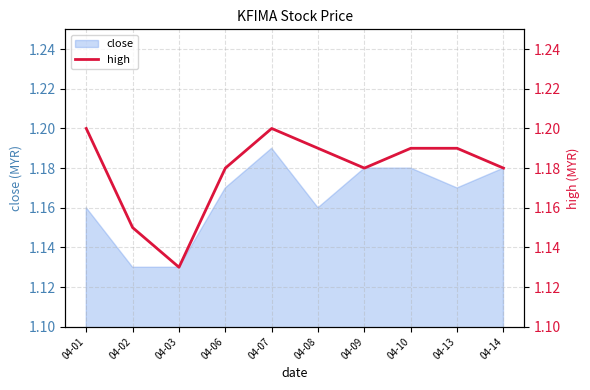

At which label is the value closest to 1?

04-03